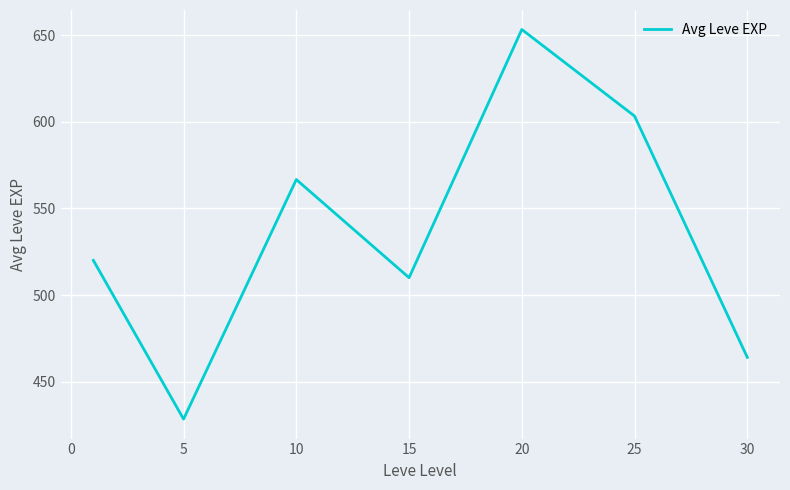

True or false: there are more than 2 points higher than both neighbors.

False